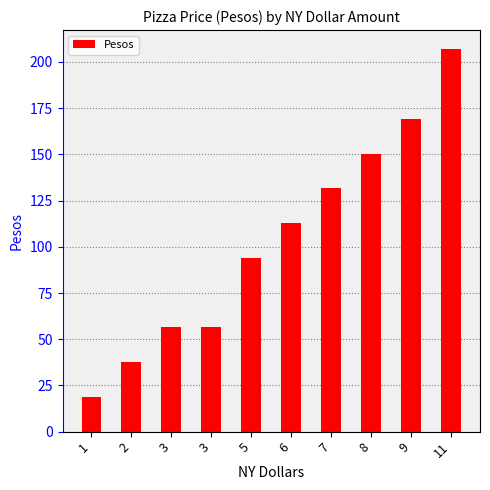

What is the ratio of the value at 3 to the value at 8?

0.4